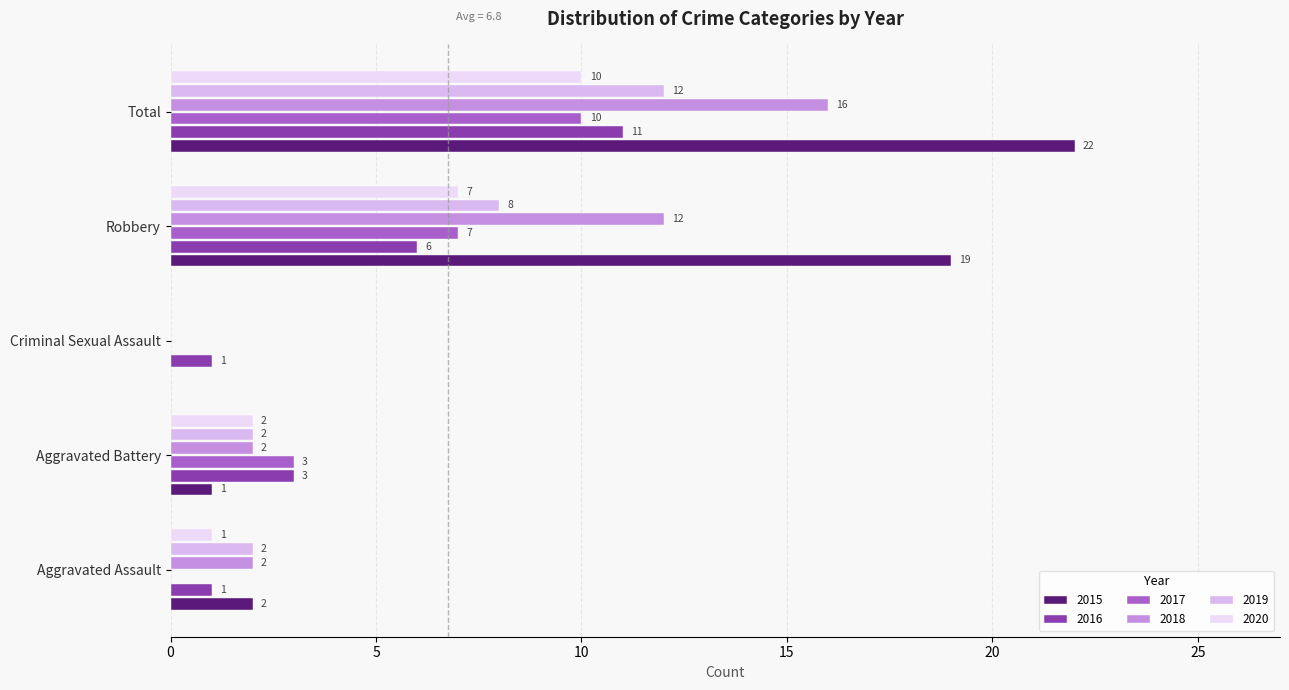

Reading right to left, extract all data points from this chart.

2015: 22	19	0	1	2
2016: 11	6	1	3	1
2017: 10	7	0	3	0
2018: 16	12	0	2	2
2019: 12	8	0	2	2
2020: 10	7	0	2	1